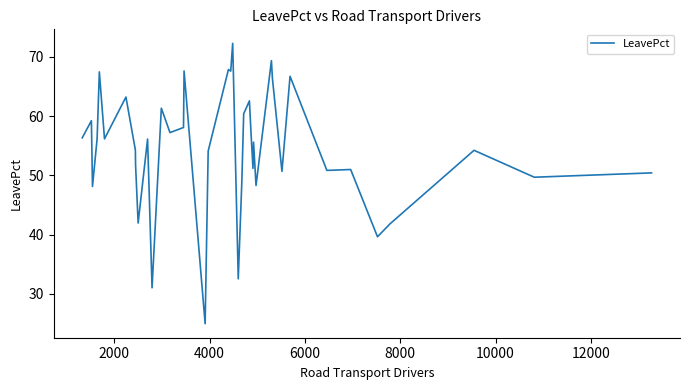

Is this an area chart (filled region under the line)?

No